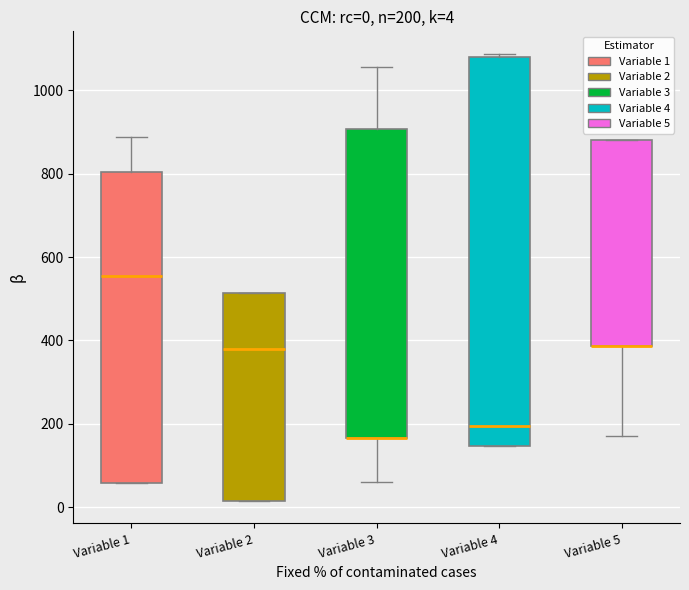

Comparing the boxes themselves (not the whiskers), which one is the tallest?

Variable 4